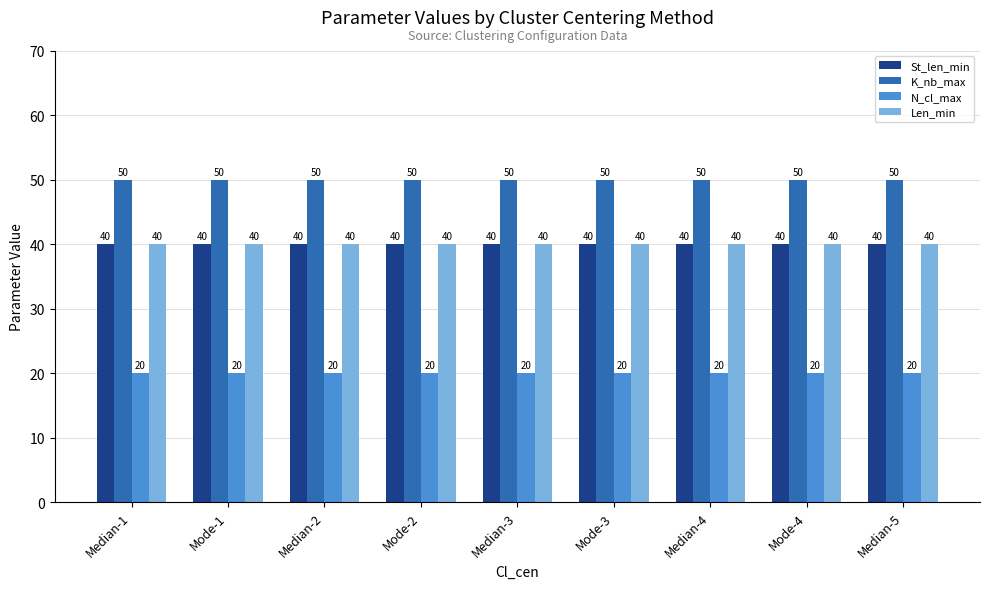

What is the spread (max minus min) of values at Mode-3?

30